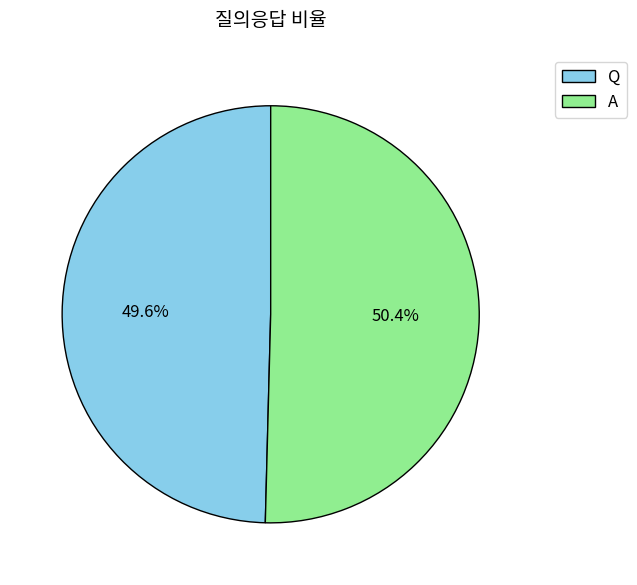

Which category accounts for the majority?

A